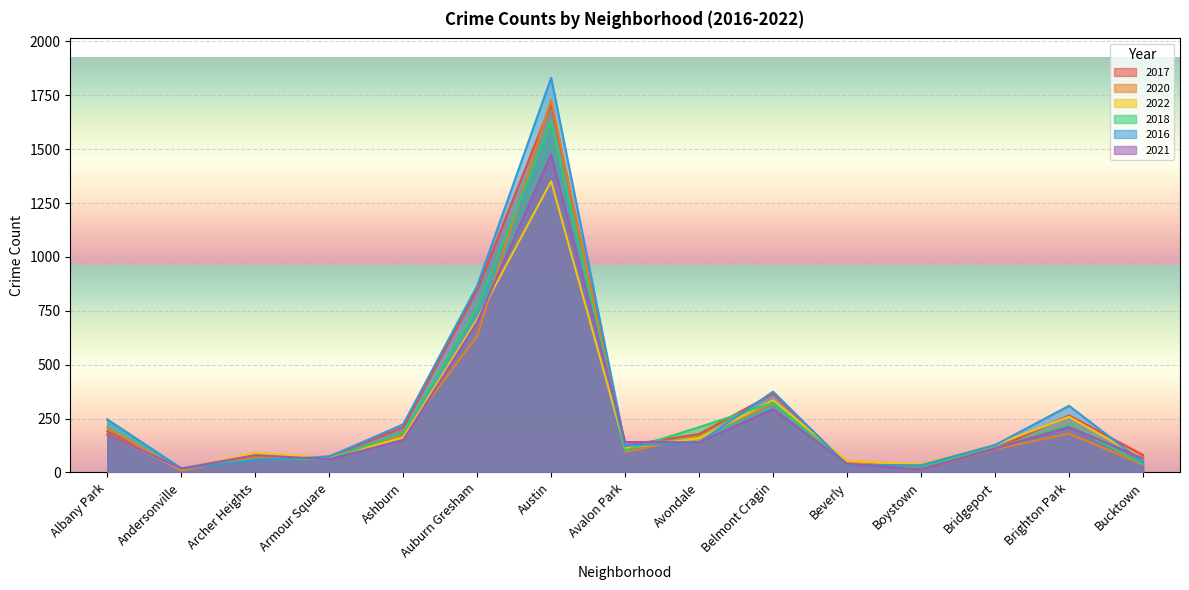

Reading left to right, transcribe all the data shown in this chart.

2017: Albany Park=190	Andersonville=14	Archer Heights=59	Armour Square=74	Ashburn=209	Auburn Gresham=847	Austin=1711	Avalon Park=125	Avondale=178	Belmont Cragin=365	Beverly=40	Boystown=29	Bridgeport=110	Brighton Park=264	Bucktown=81
2020: Albany Park=207	Andersonville=8	Archer Heights=72	Armour Square=68	Ashburn=174	Auburn Gresham=634	Austin=1729	Avalon Park=95	Avondale=164	Belmont Cragin=320	Beverly=49	Boystown=13	Bridgeport=108	Brighton Park=180	Bucktown=36
2022: Albany Park=176	Andersonville=16	Archer Heights=91	Armour Square=67	Ashburn=162	Auburn Gresham=711	Austin=1351	Avalon Park=112	Avondale=159	Belmont Cragin=335	Beverly=53	Boystown=38	Bridgeport=128	Brighton Park=258	Bucktown=64
2018: Albany Park=243	Andersonville=17	Archer Heights=60	Armour Square=62	Ashburn=185	Auburn Gresham=763	Austin=1630	Avalon Park=102	Avondale=210	Belmont Cragin=323	Beverly=35	Boystown=29	Bridgeport=112	Brighton Park=218	Bucktown=39
2016: Albany Park=246	Andersonville=19	Archer Heights=57	Armour Square=73	Ashburn=223	Auburn Gresham=866	Austin=1831	Avalon Park=125	Avondale=139	Belmont Cragin=375	Beverly=34	Boystown=33	Bridgeport=127	Brighton Park=309	Bucktown=47
2021: Albany Park=175	Andersonville=18	Archer Heights=80	Armour Square=61	Ashburn=150	Auburn Gresham=697	Austin=1476	Avalon Park=141	Avondale=140	Belmont Cragin=293	Beverly=40	Boystown=13	Bridgeport=111	Brighton Park=210	Bucktown=65